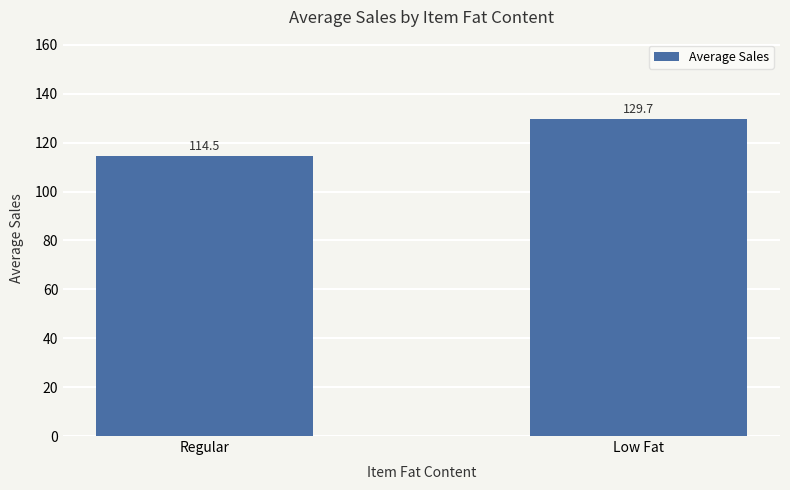

How many series are shown in this chart?

1